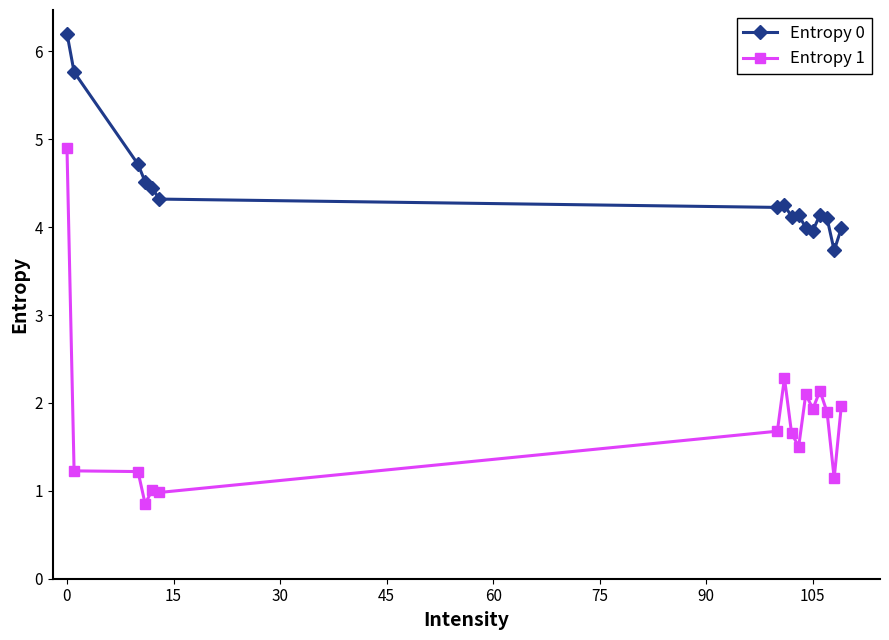

Which series has the largest total across all categories?

Entropy 0